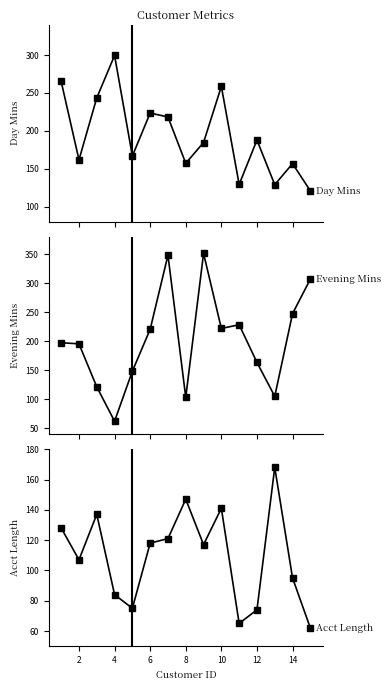

How many categories are shown in the chart?

15